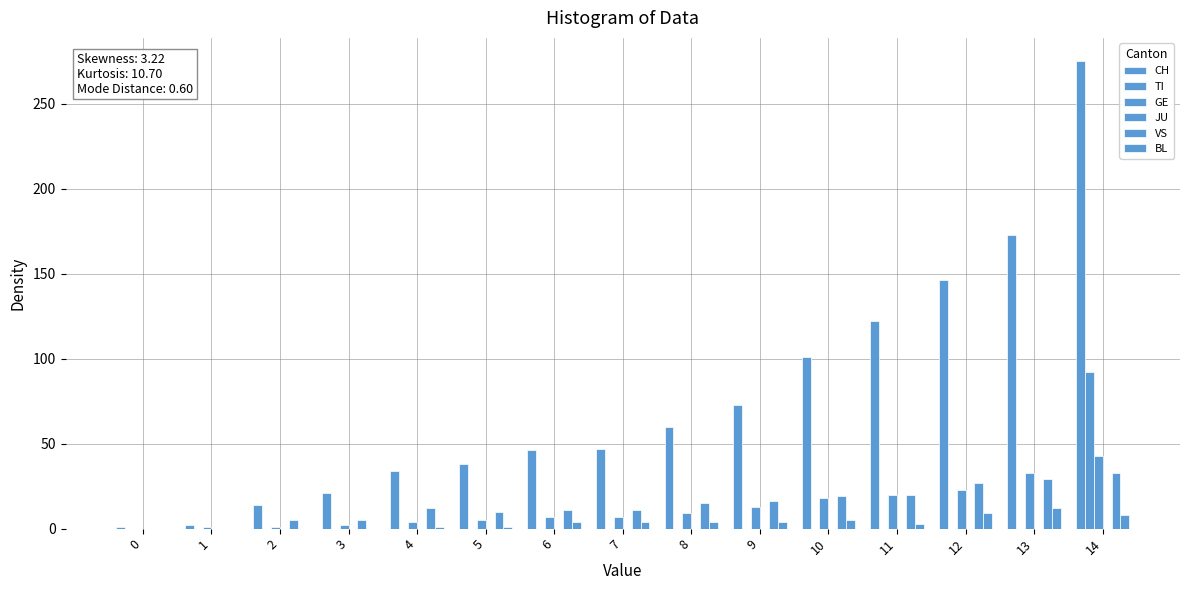

What is the difference between the maximum and minimum values in the CH series?

274